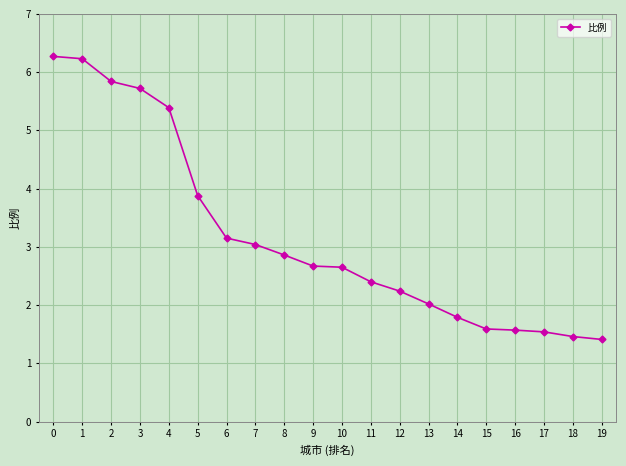

At which label is the value closest to 3?

7